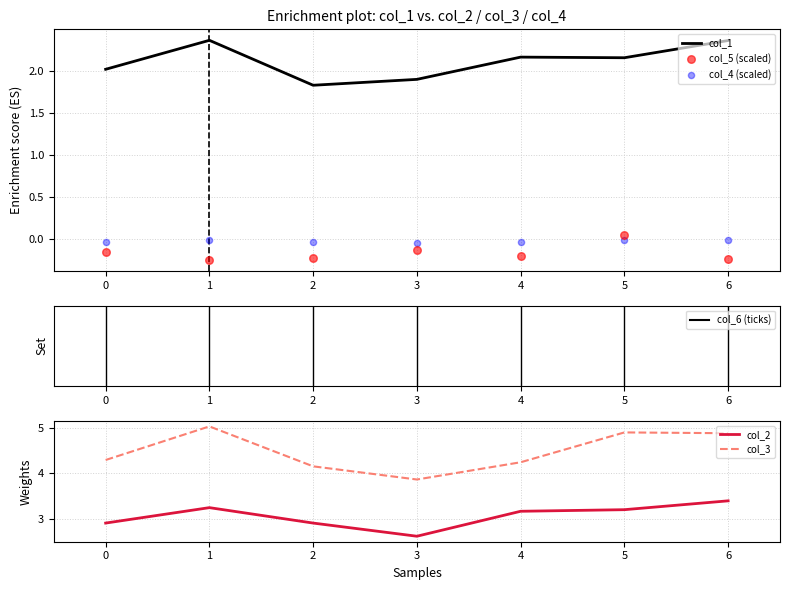

The value of col_1 at 0 is 2.0. True or false?

True